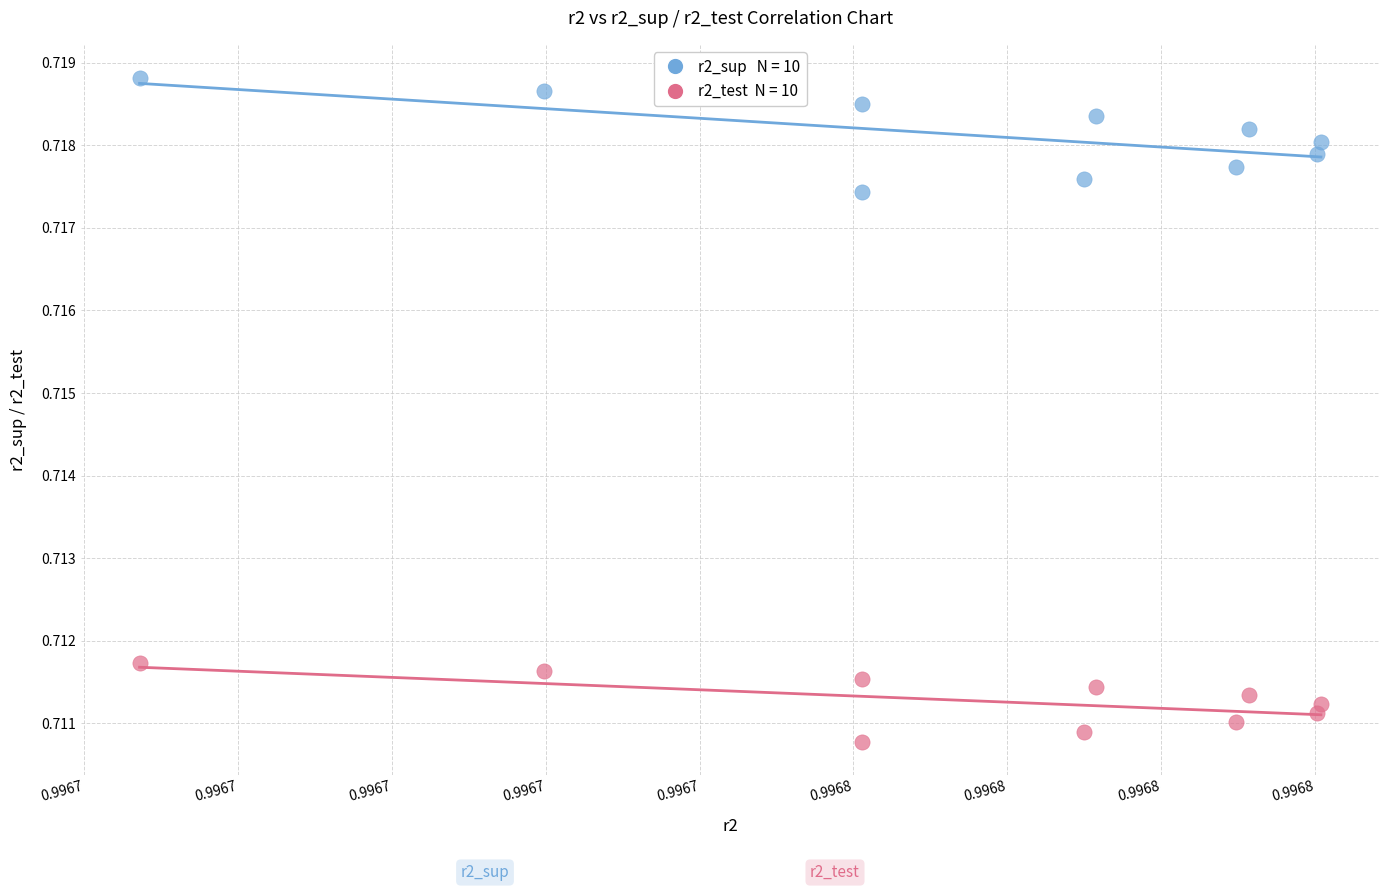

Count the number of points in this scatter plot.

20